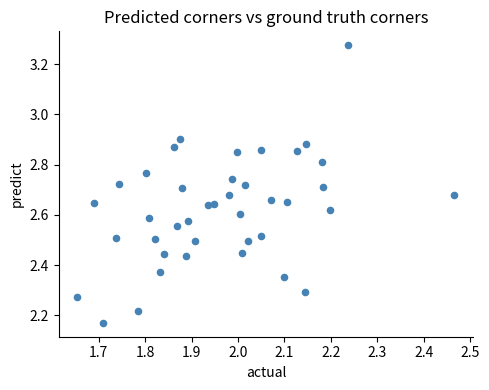

What is the range of X values (max minus min)?

0.8